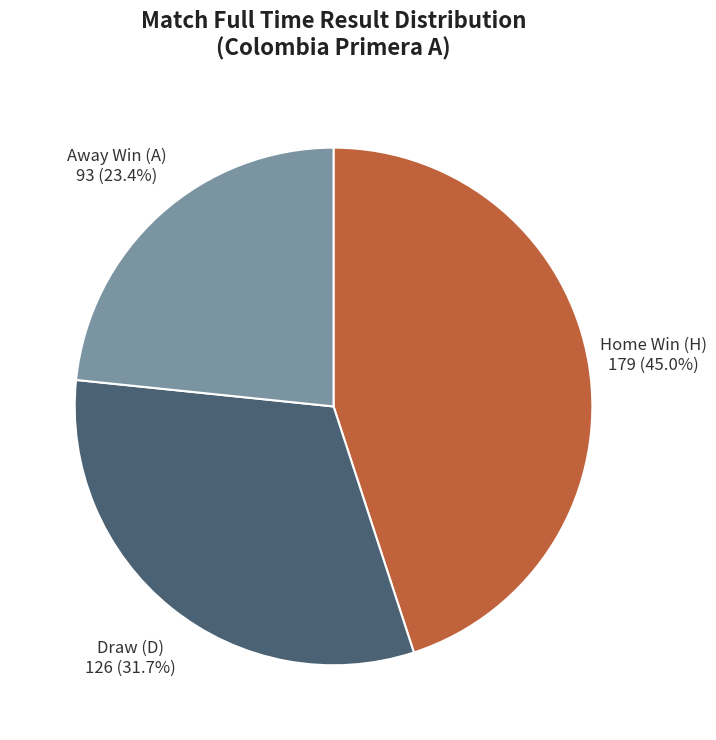

How many segments does this pie chart have?

3